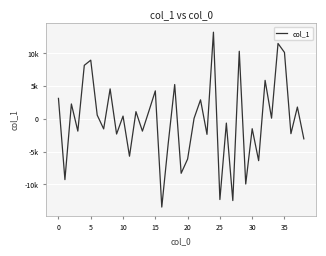

What is the difference between the second highest and second lowest values?

23989.3